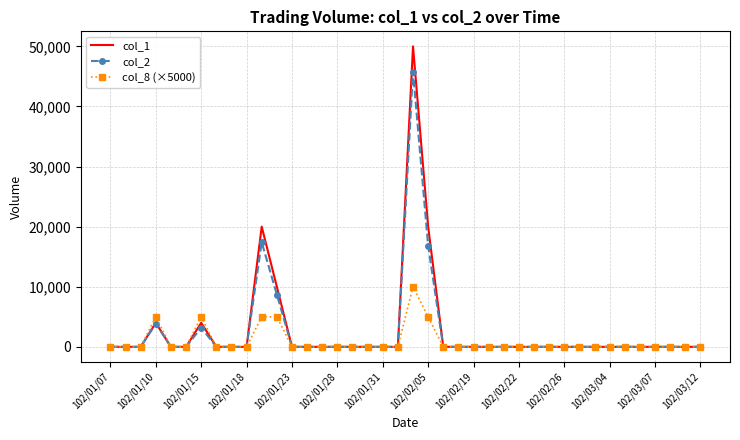

What is the greatest value displayed?

50000